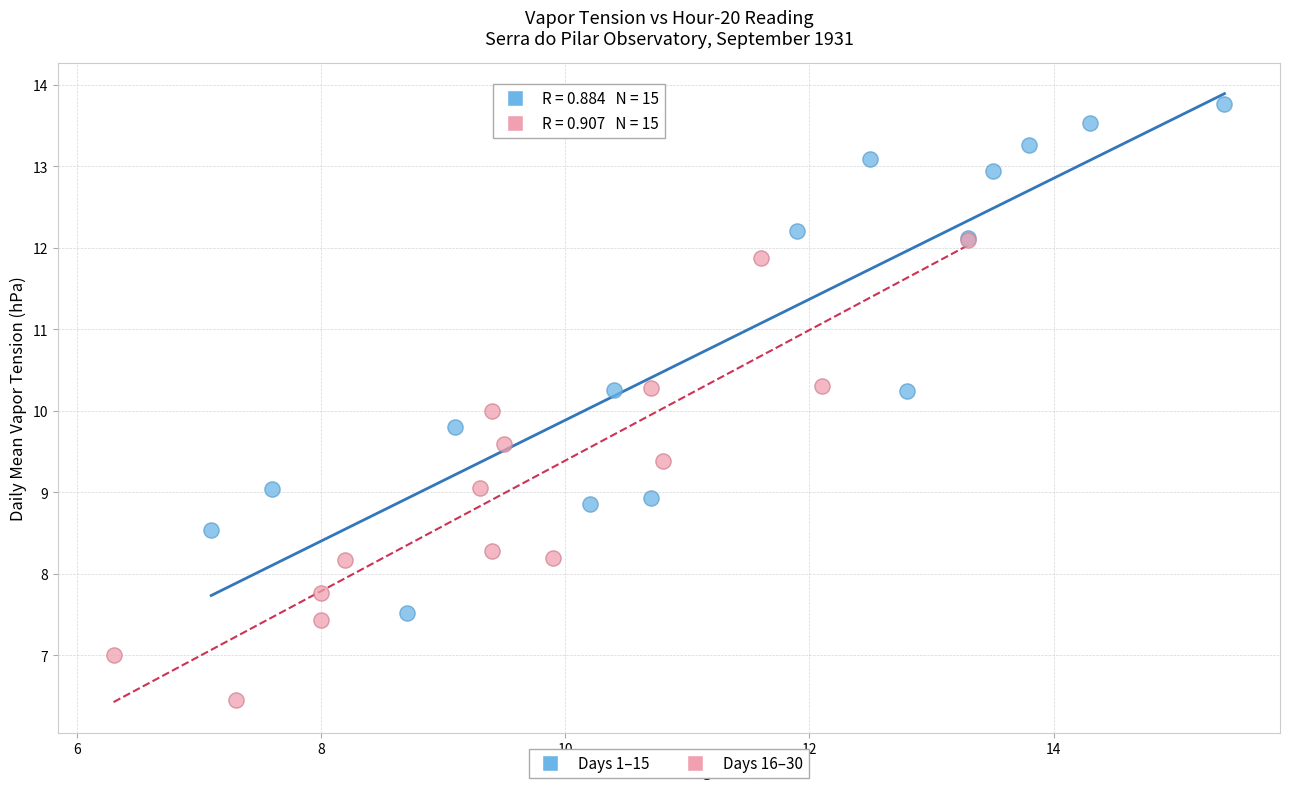

Which series reaches the maximum Y coordinate?

Days 1–15